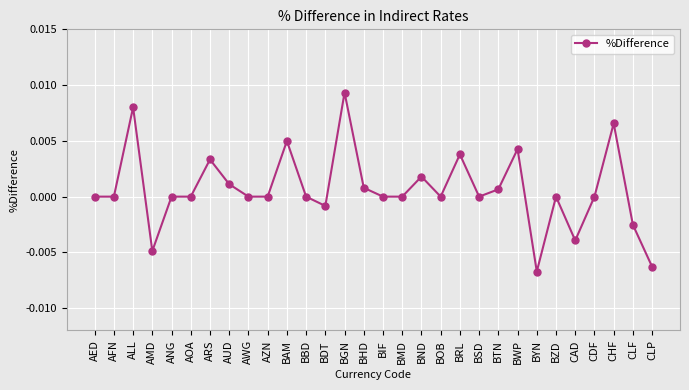

The chart shows a value of 0.0 at AZN. True or false?

True